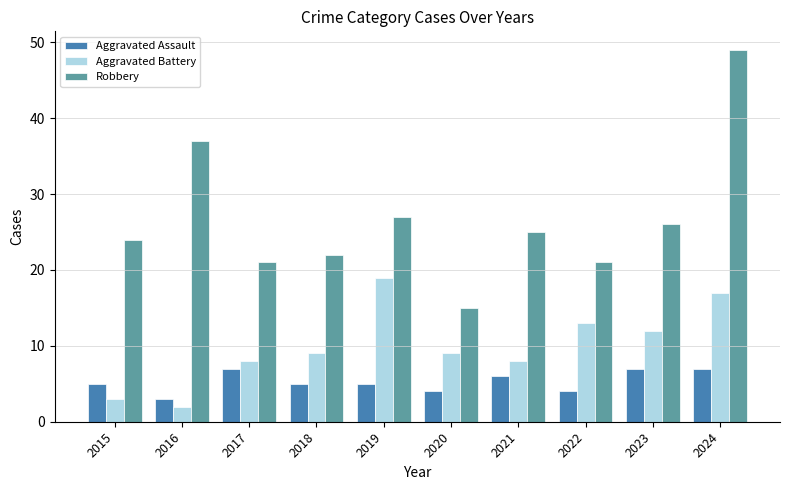

What is the approximate value of Aggravated Battery at 2017, to the nearest 5?

10